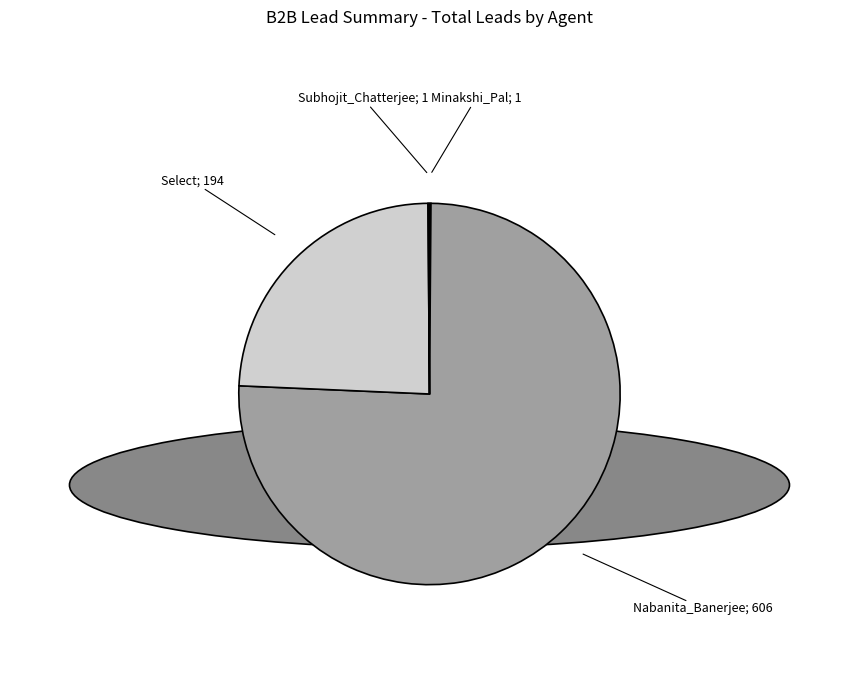

Does any single category account for the majority?

Yes